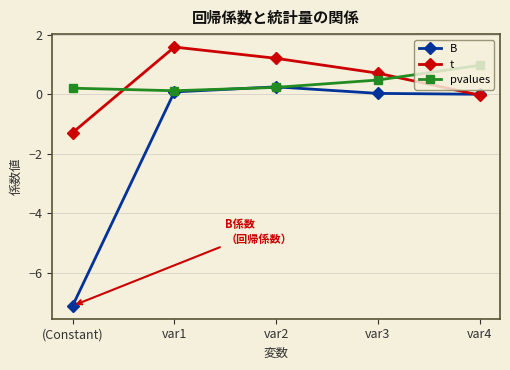

In B, how many points are higher than both neighbors (excluding endpoints)?

1